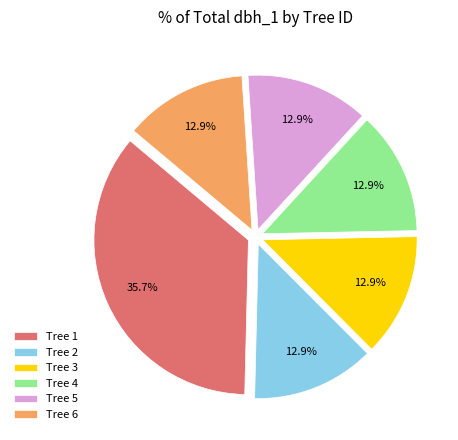

What is the ratio of the value at Tree 3 to the value at Tree 2?

1.0